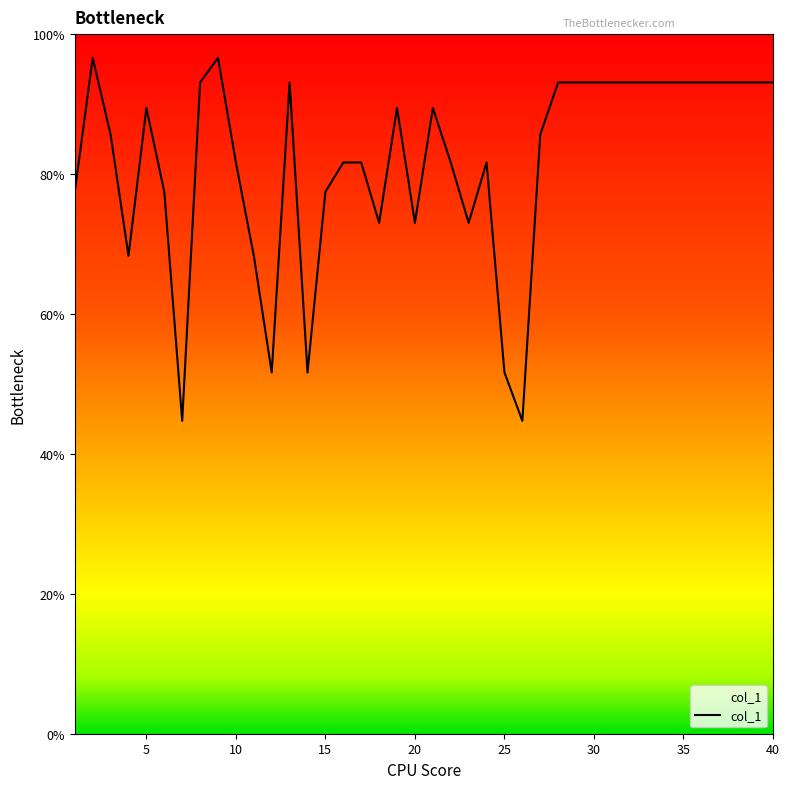

Where is the first local maximum?

2